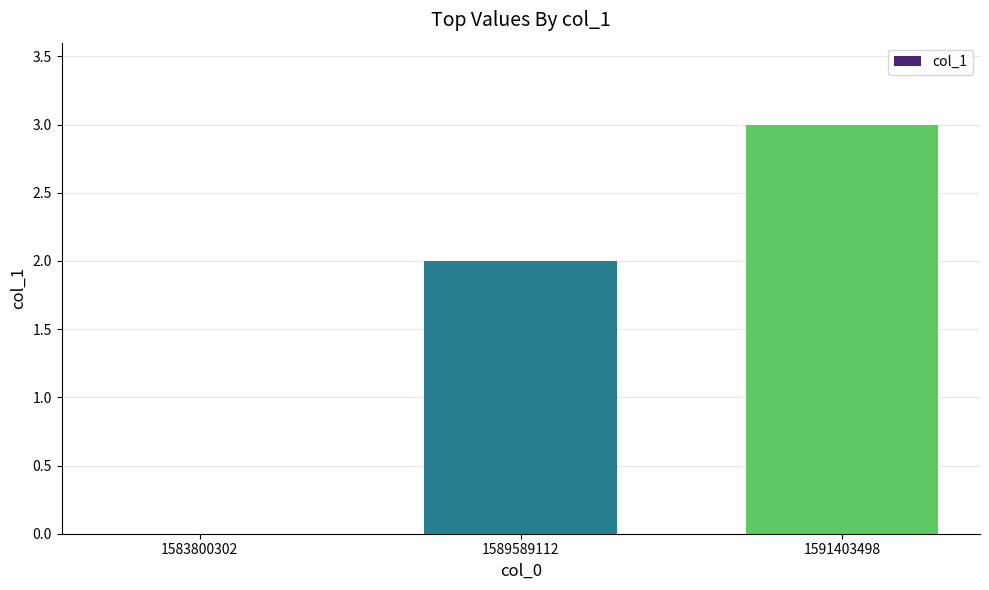

True or false: the data shows 0 at 1583800302.

True